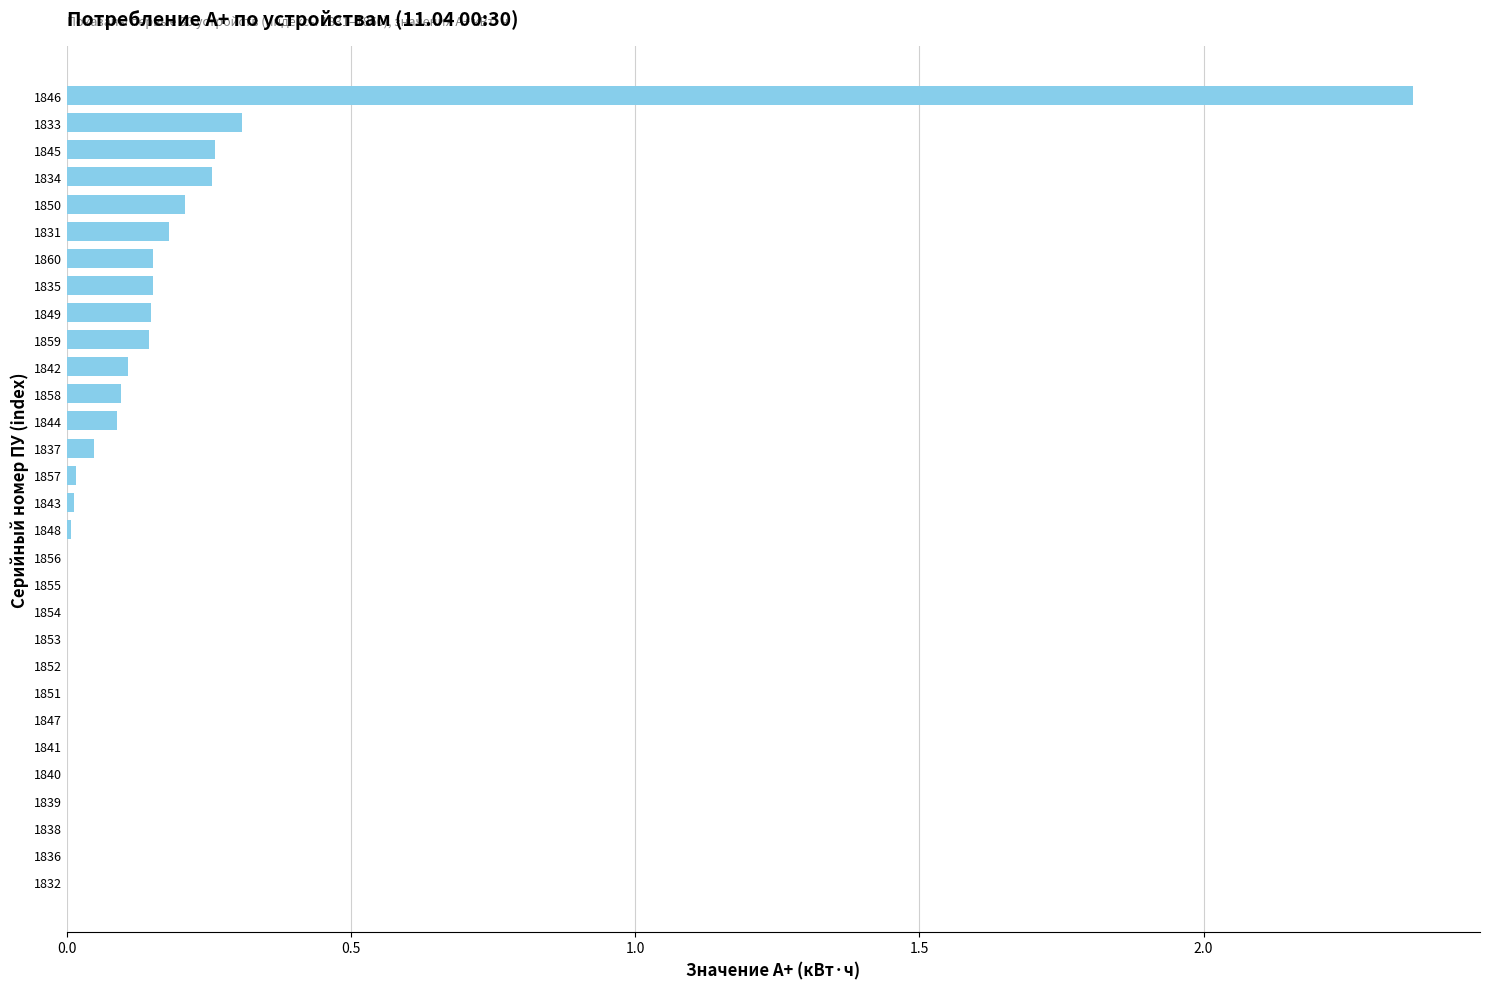

Is it true that the value at 1833 is 0.3?

True